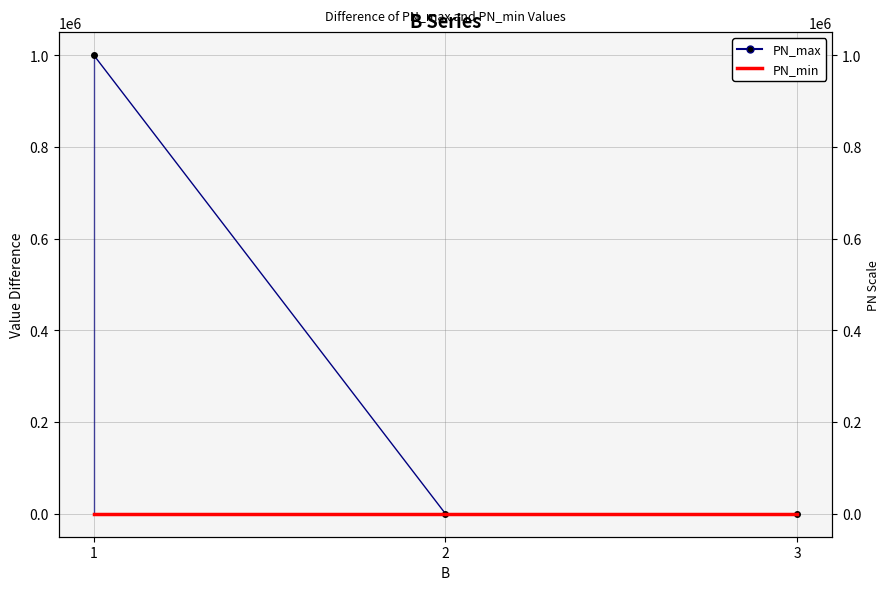

Reading left to right, list all the values displayed in this chart.

PN_max: 1=1000000	2=0	3=0
PN_min: 1=0	2=0	3=0